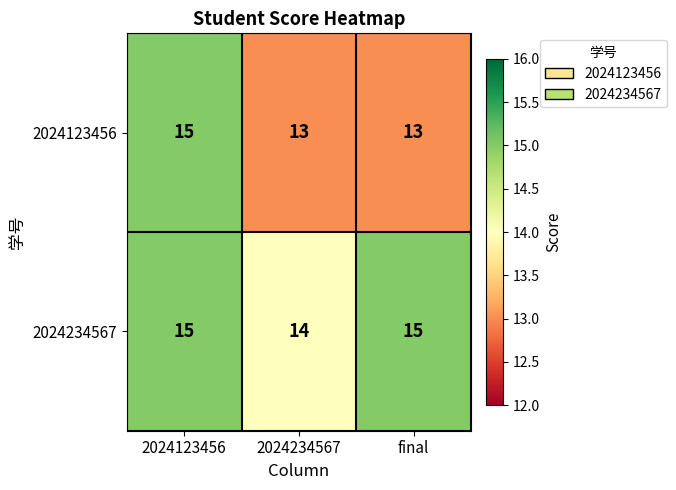

Read the 2024123456 value at 2024123456.

15